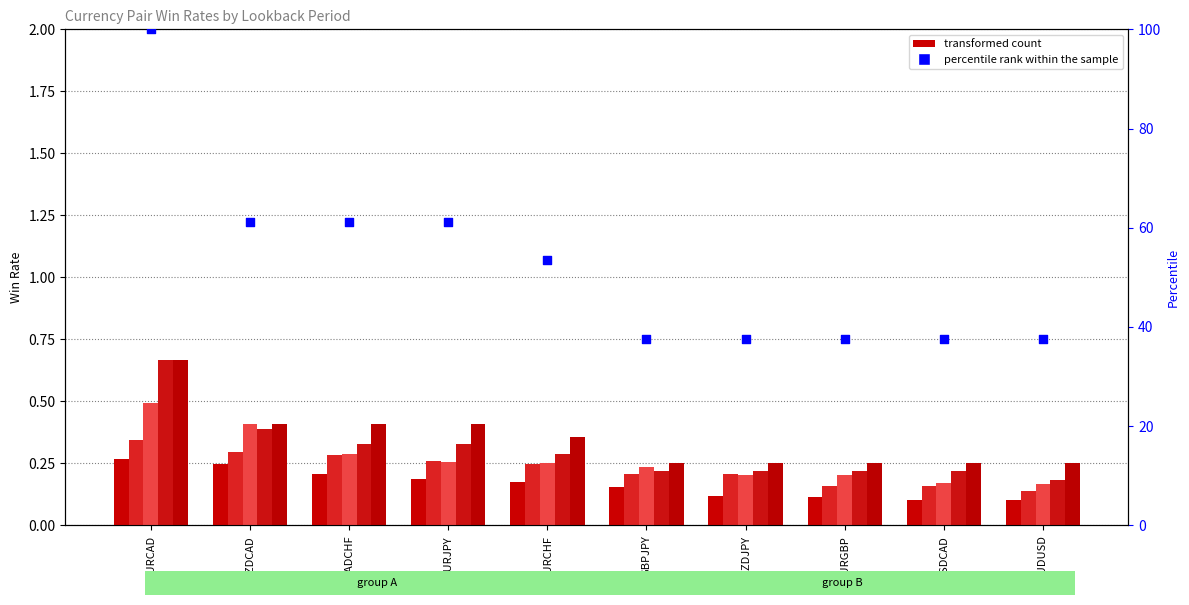

Which series has the largest total across all categories?

percentile rank within the sample